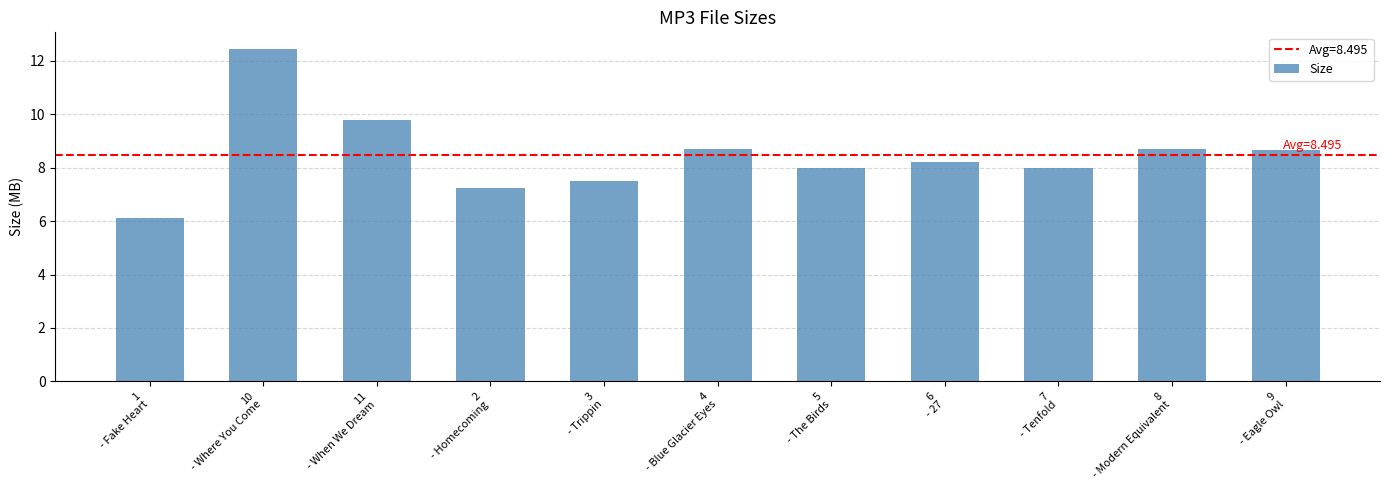

The value at 2
- Homecoming is 11.2. True or false?

False